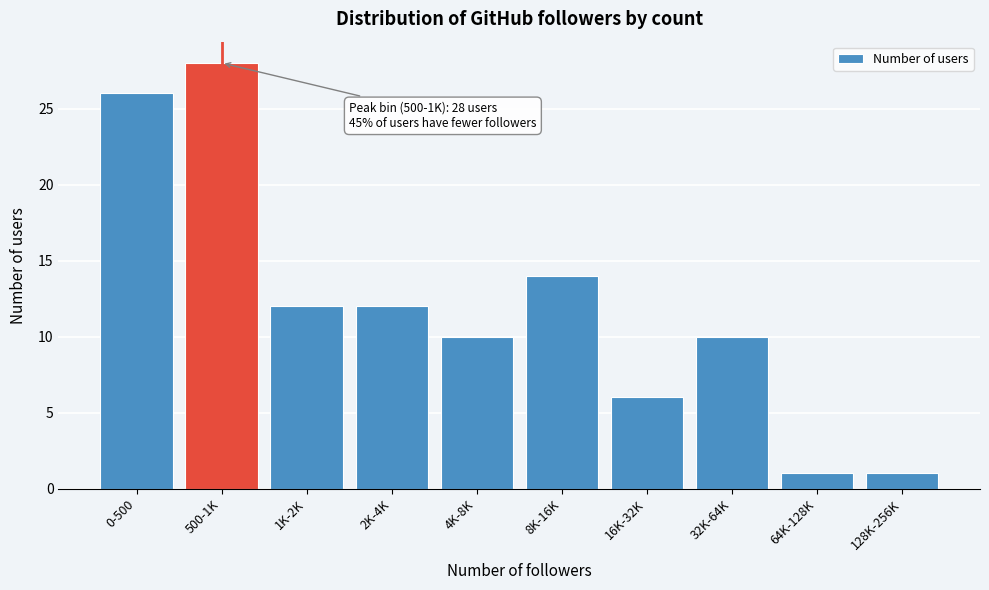

Reading left to right, transcribe all the data shown in this chart.

26	28	12	12	10	14	6	10	1	1